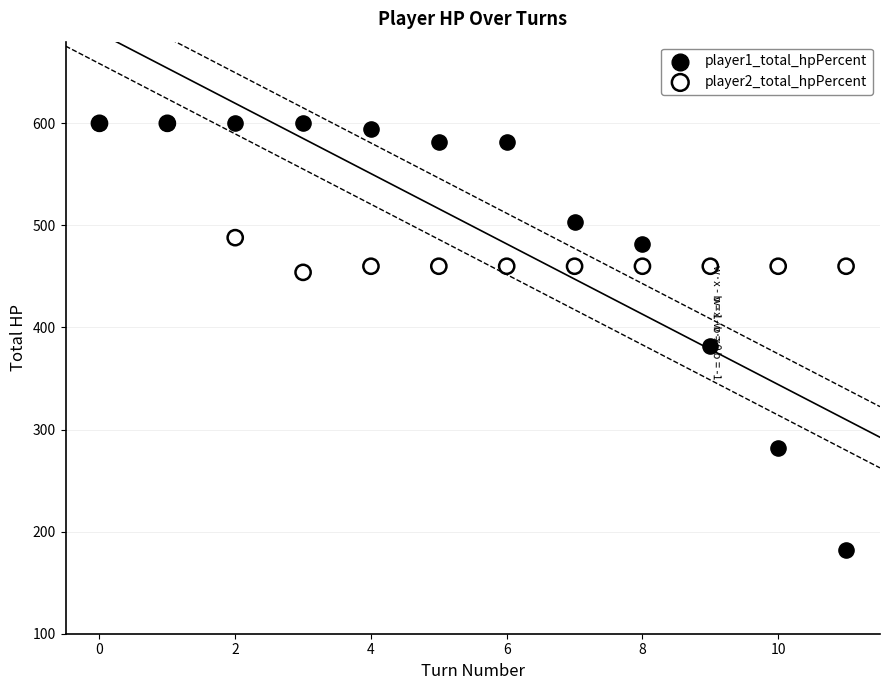

What are all the series names shown in the legend?

player1_total_hpPercent, player2_total_hpPercent